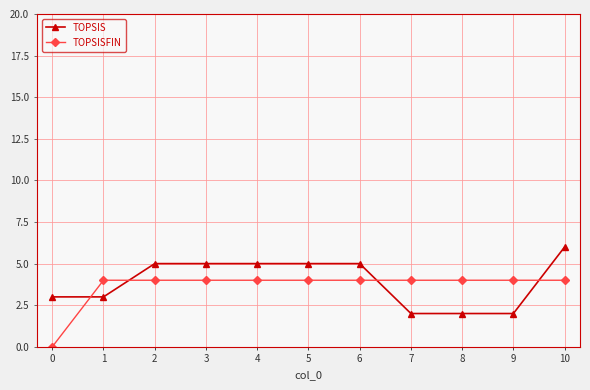

After their last crossing, which series has the higher values: TOPSIS or TOPSISFIN?

TOPSIS